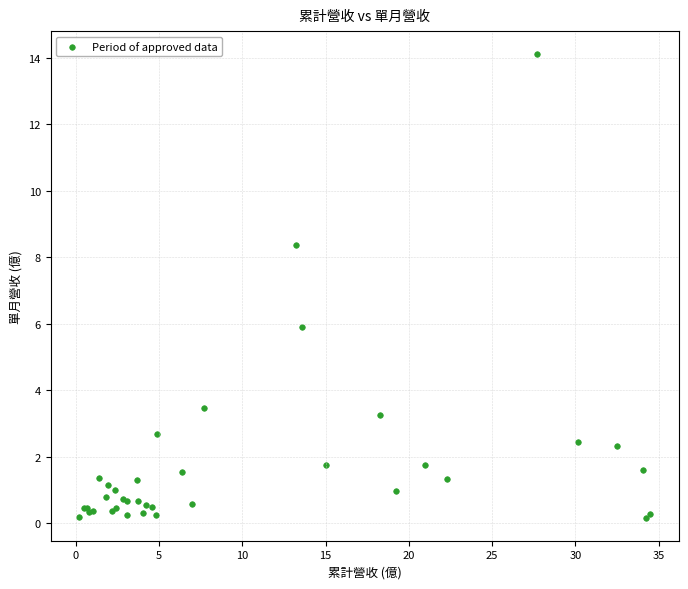

What Y value in the scatter plot is closest to 7?

5.9